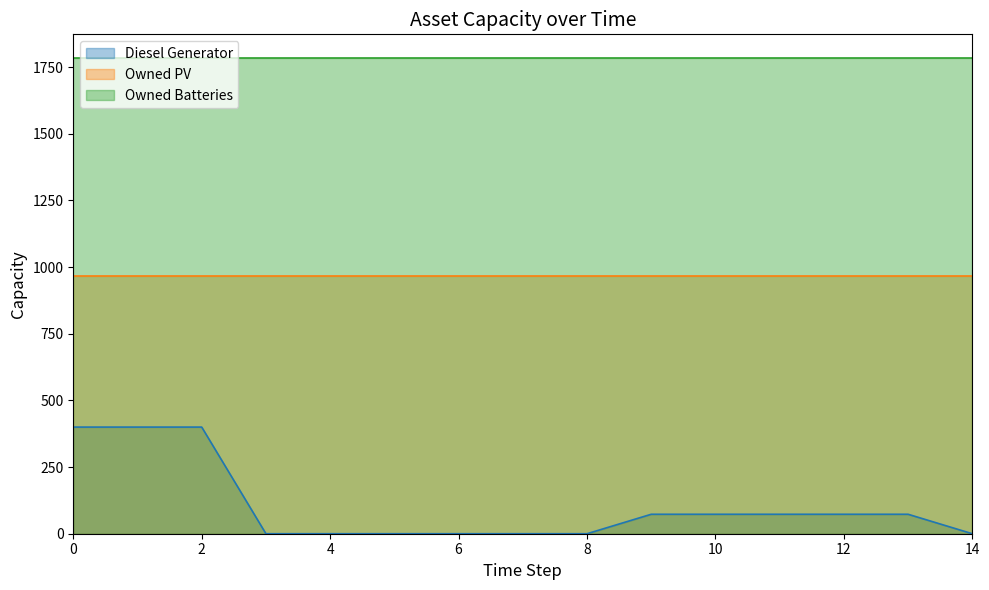

At which label is Diesel Generator closest to 200?

9